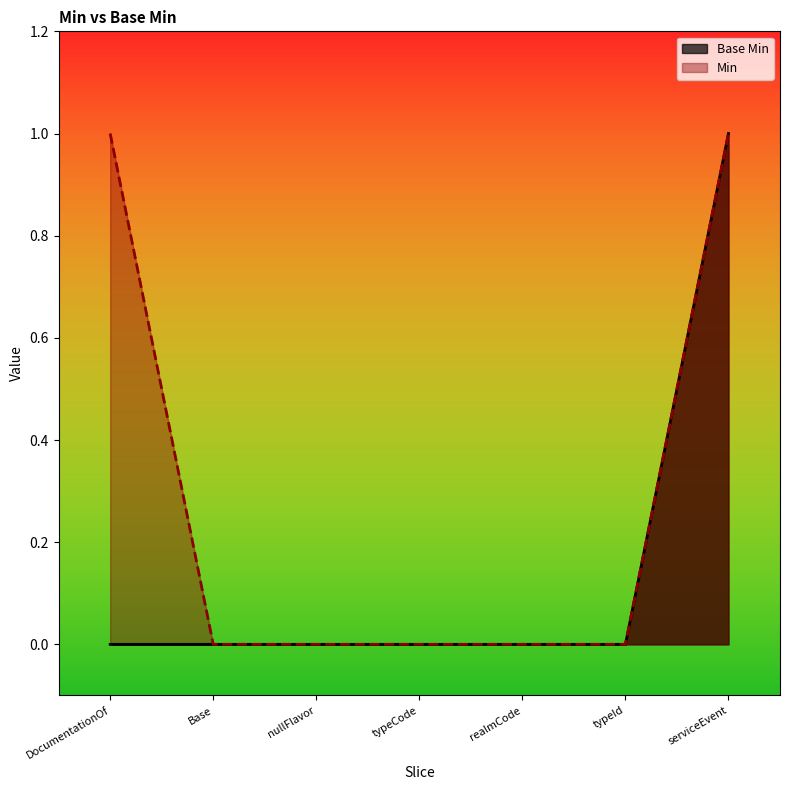

Between DocumentationOf and Base, which series saw the biggest shift?

Min